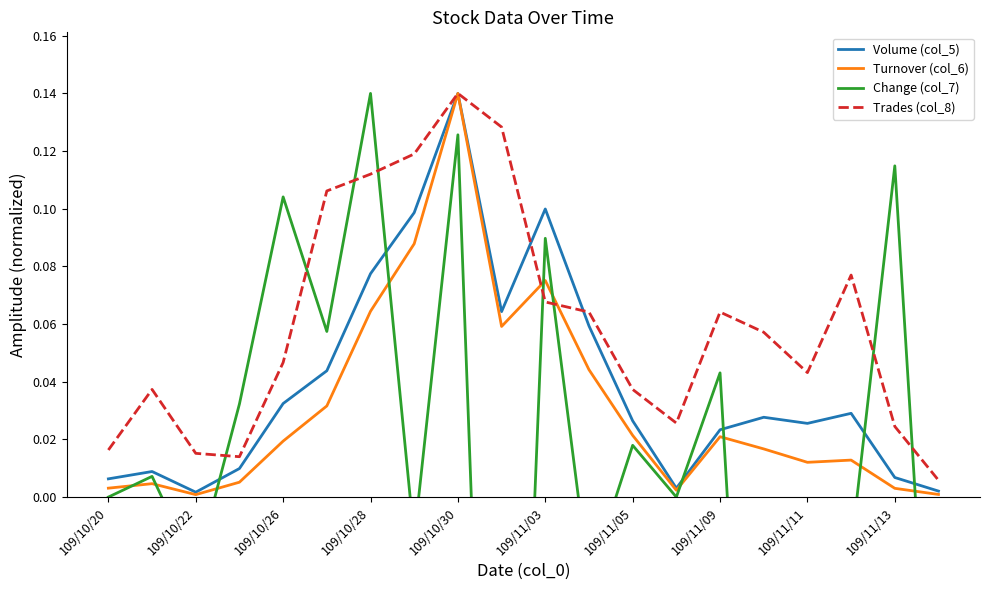

What position from the right is 109/11/03?

10